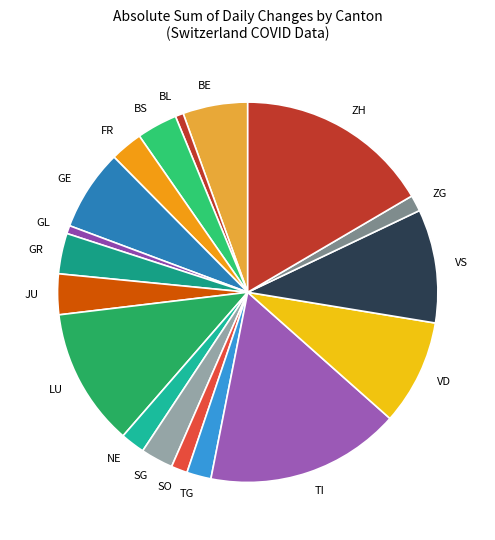

Does any single category account for the majority?

No